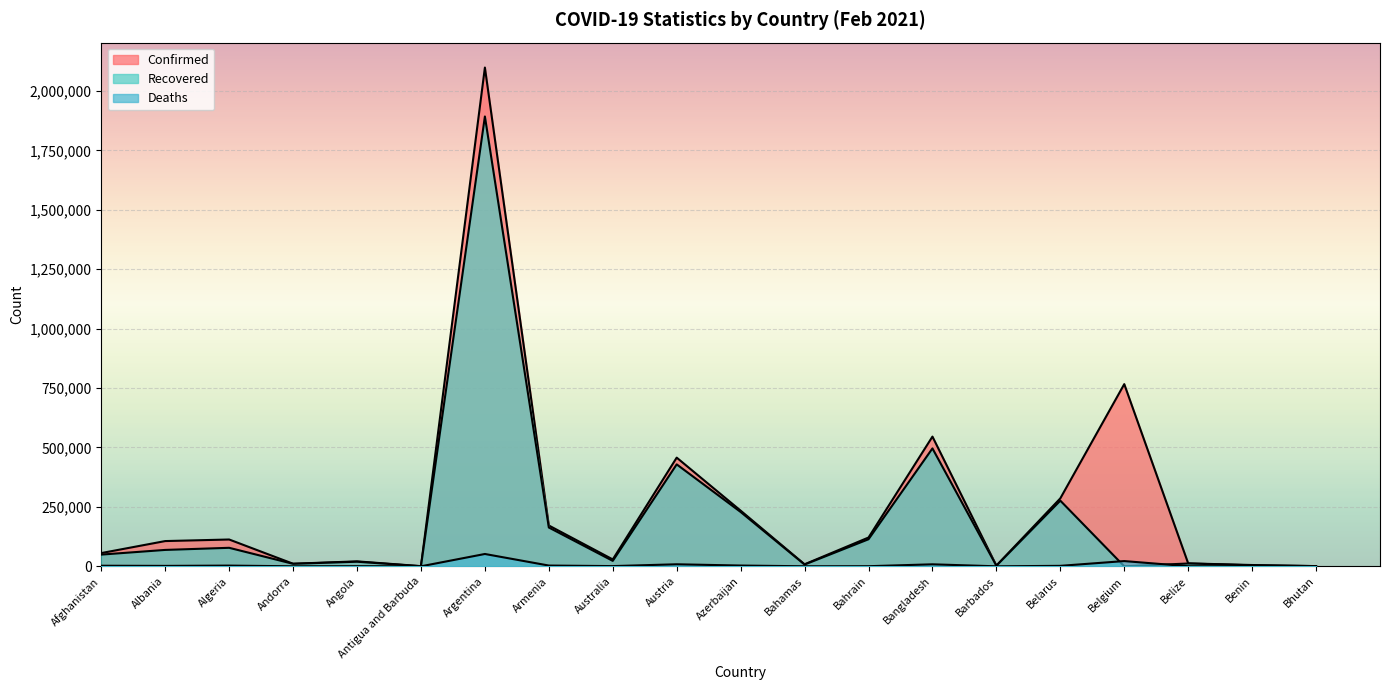

True or false: Deaths and Confirmed intersect in this chart.

False